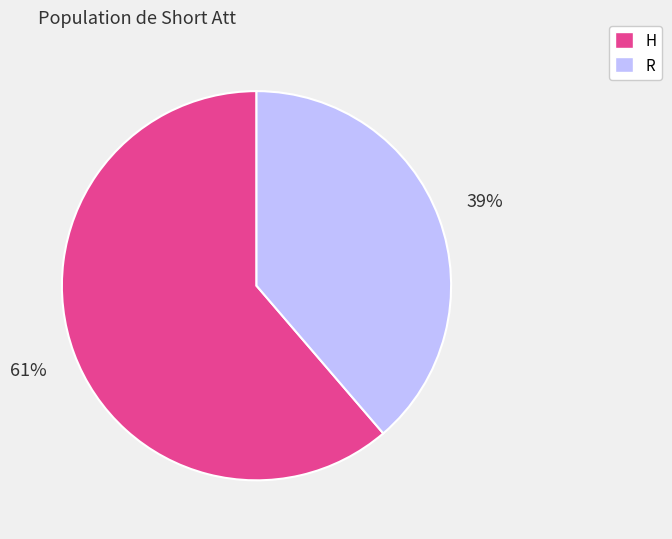

Is there any slice that represents more than half of the pie?

Yes